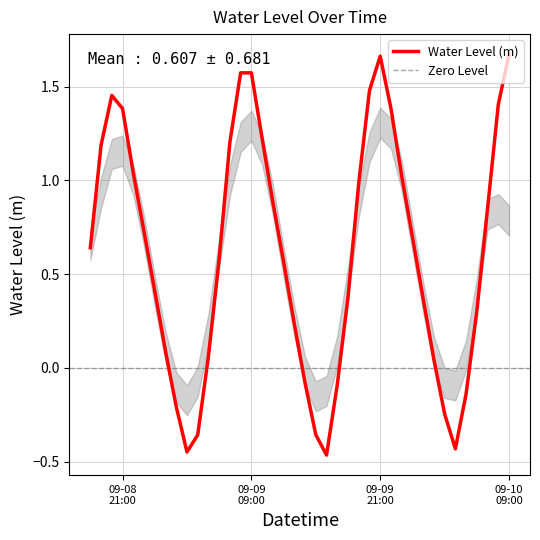

Where is the data nearest to the value 0?

2025-09-10 02:00:00